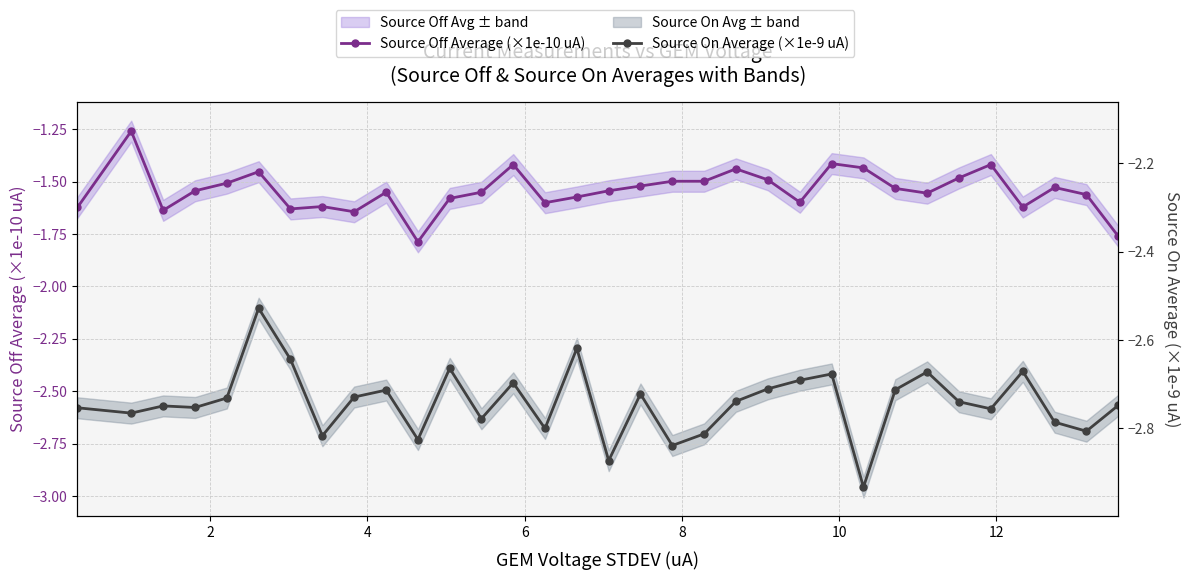

The value of Source Off Average (×1e-10 uA) at 30 is -2.7. True or false?

False